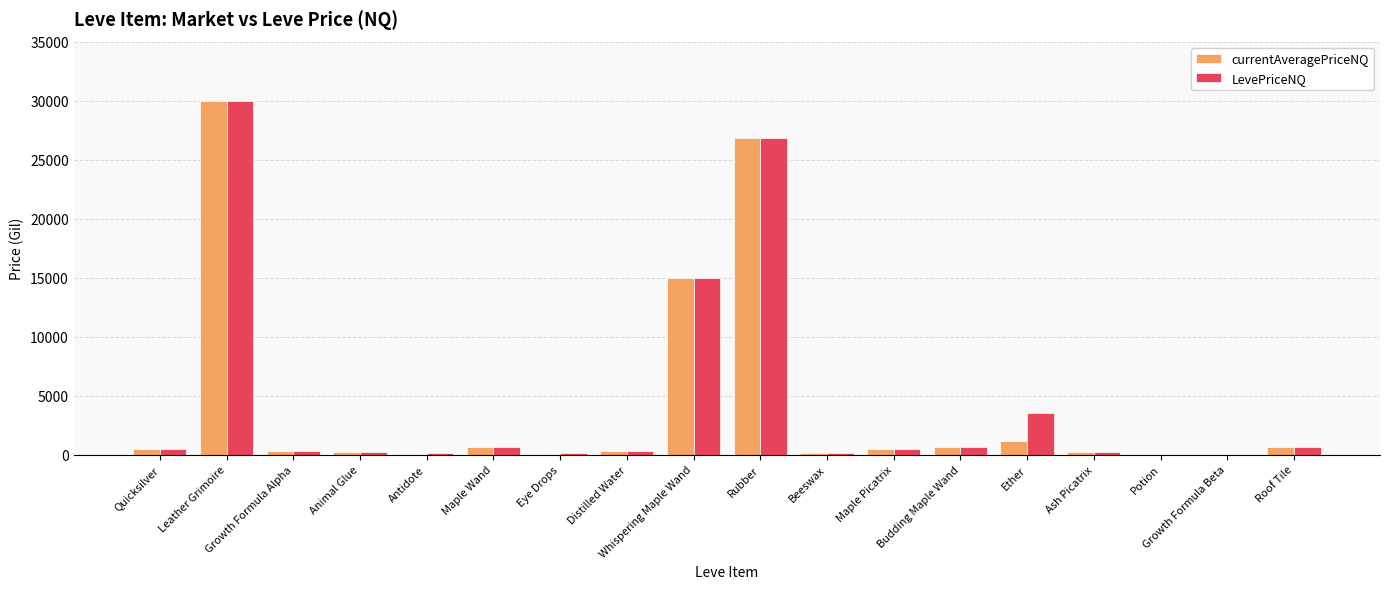

What is the sum of the currentAveragePriceNQ values at Ash Picatrix and Growth Formula Alpha?

470.0